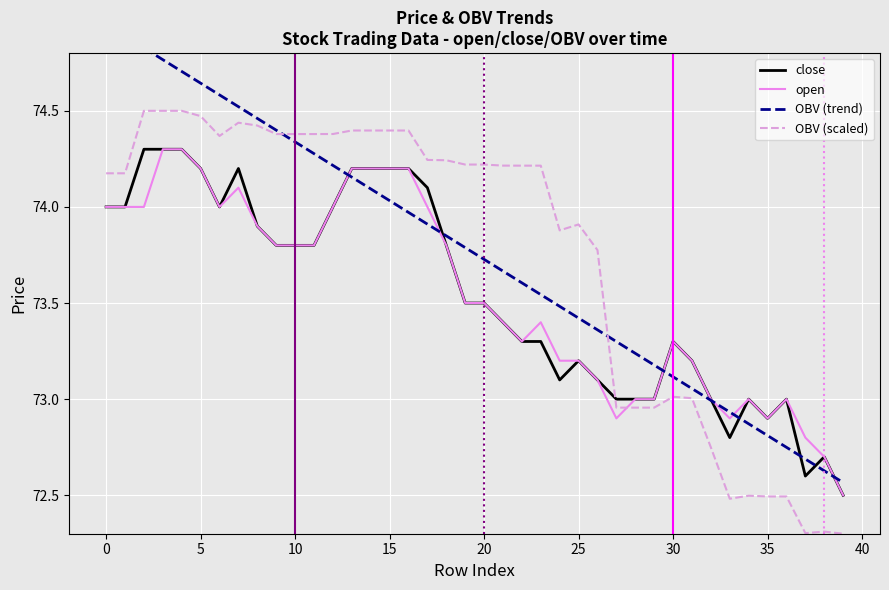

Is it true that OBV (scaled) equals 72.5 at 34?

True